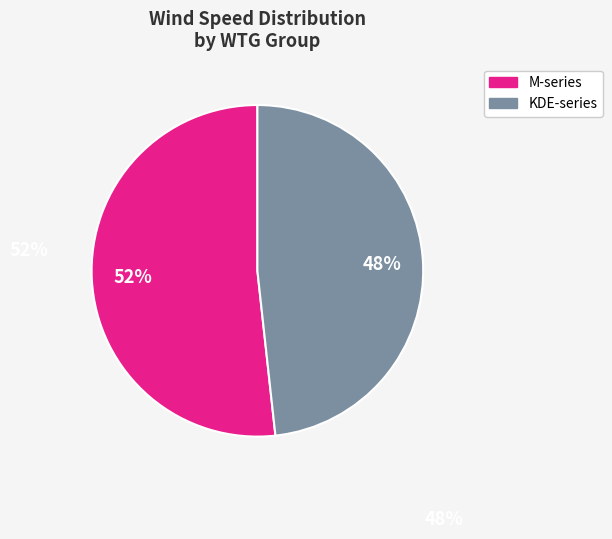

How many slices are in this pie chart?

2